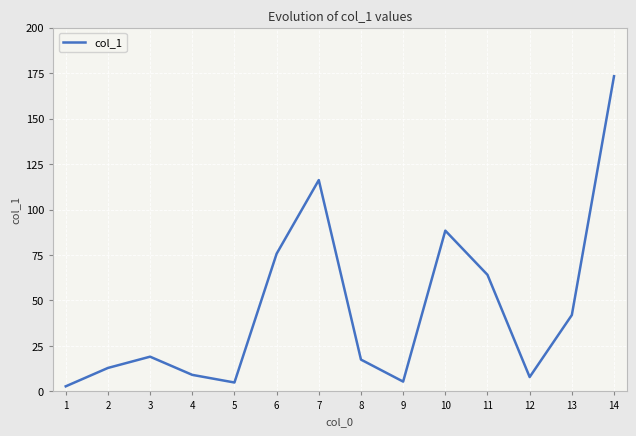

Which label corresponds to the largest value in the chart?

14